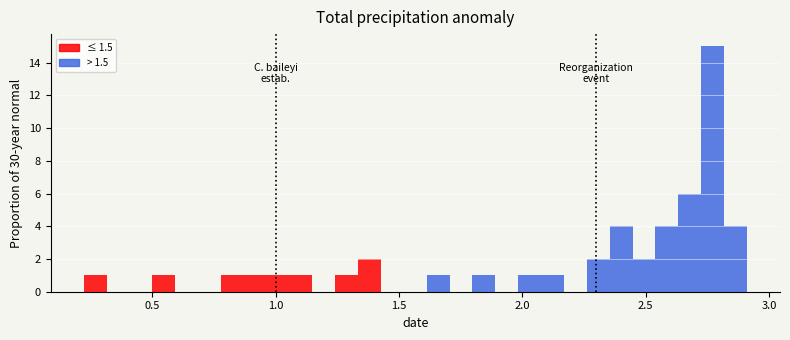

Read against the x-axis, roughly where is the centre of the tallest bar?

2.75